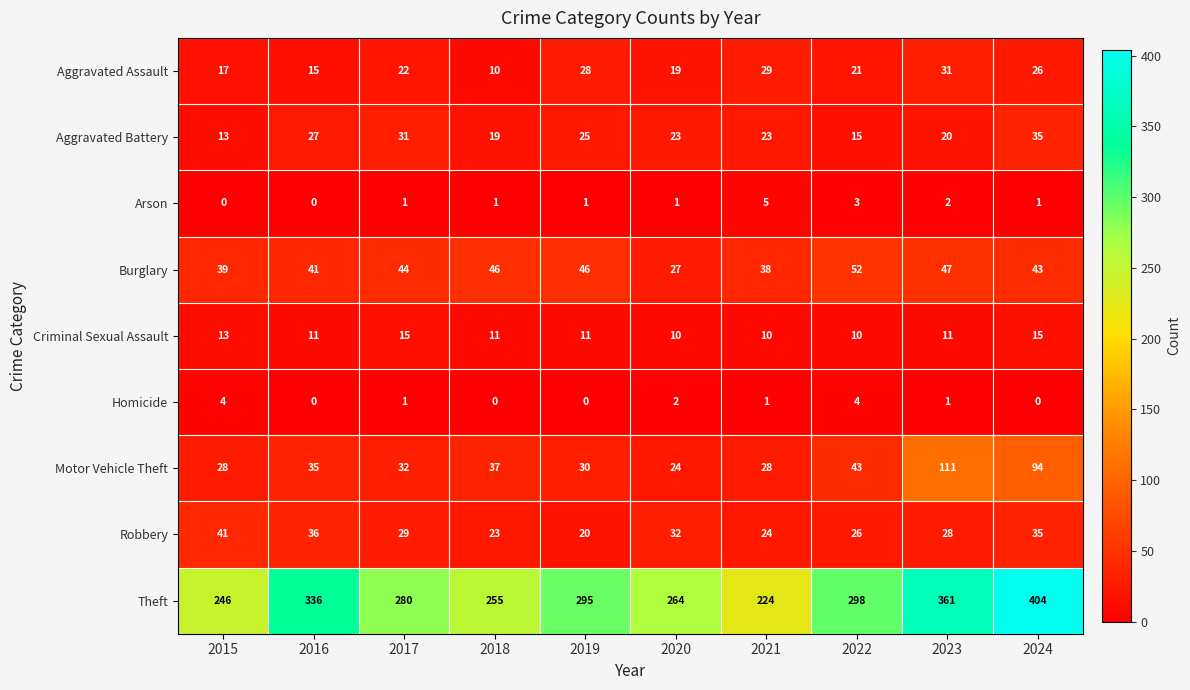

Read the Robbery value at 2019.

20